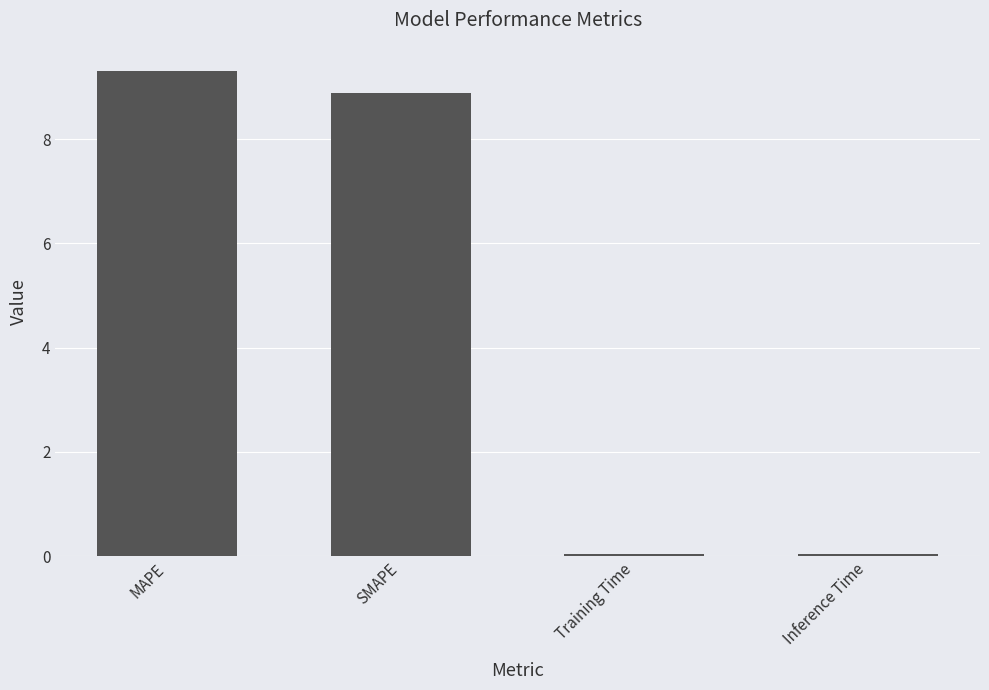

Does the chart contain any negative values?

No